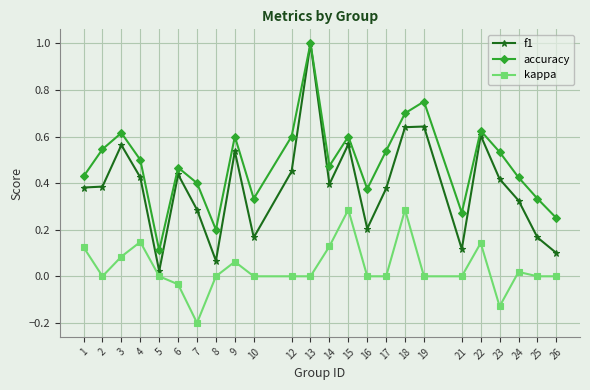

At 2, list the series in order from largest to smallest.

accuracy, f1, kappa